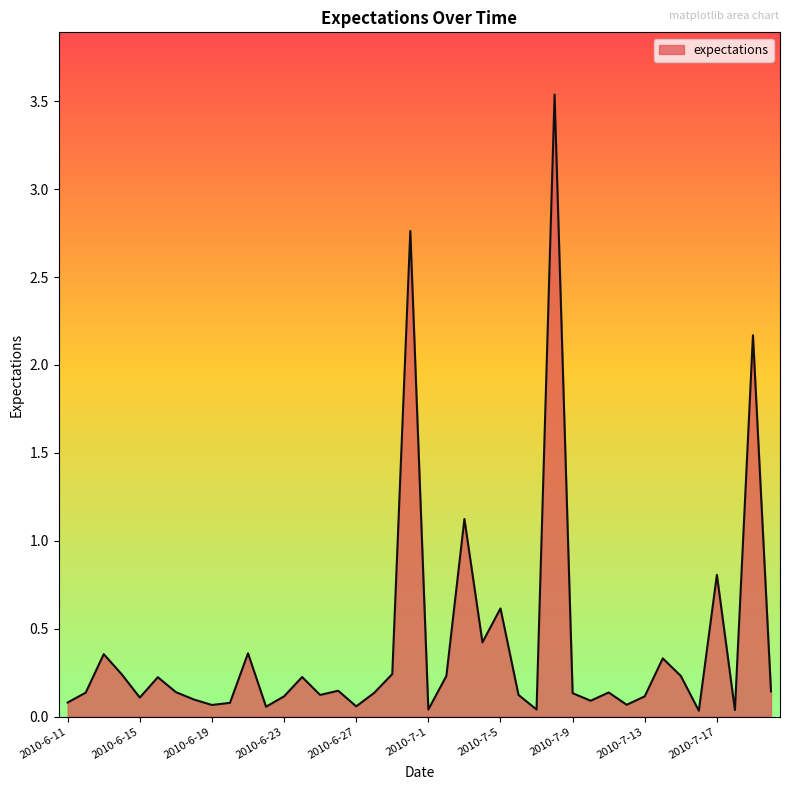

How many lines are shown in the chart?

1